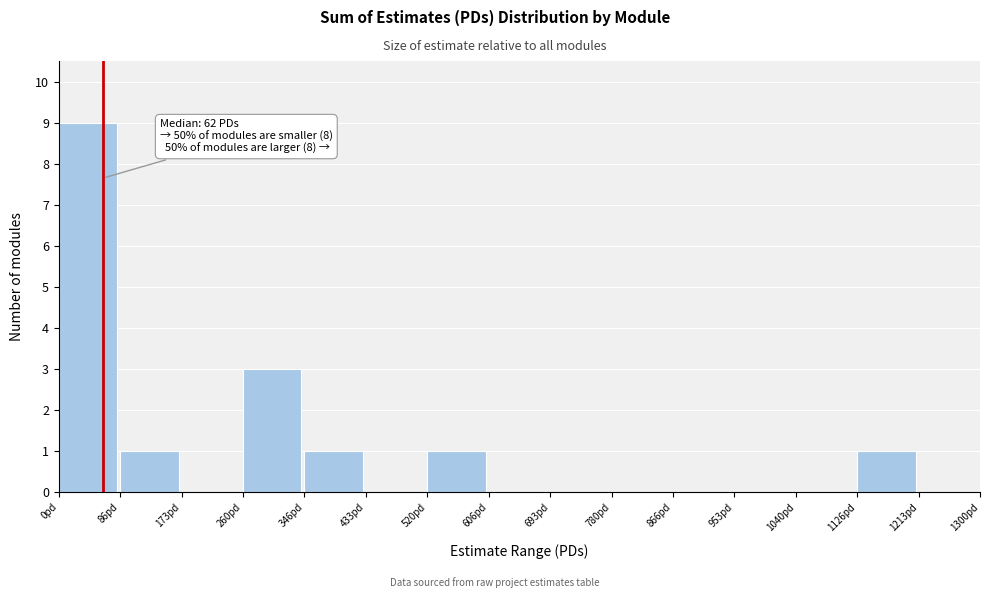

Which range on the x-axis has the tallest bar?

0 to 90